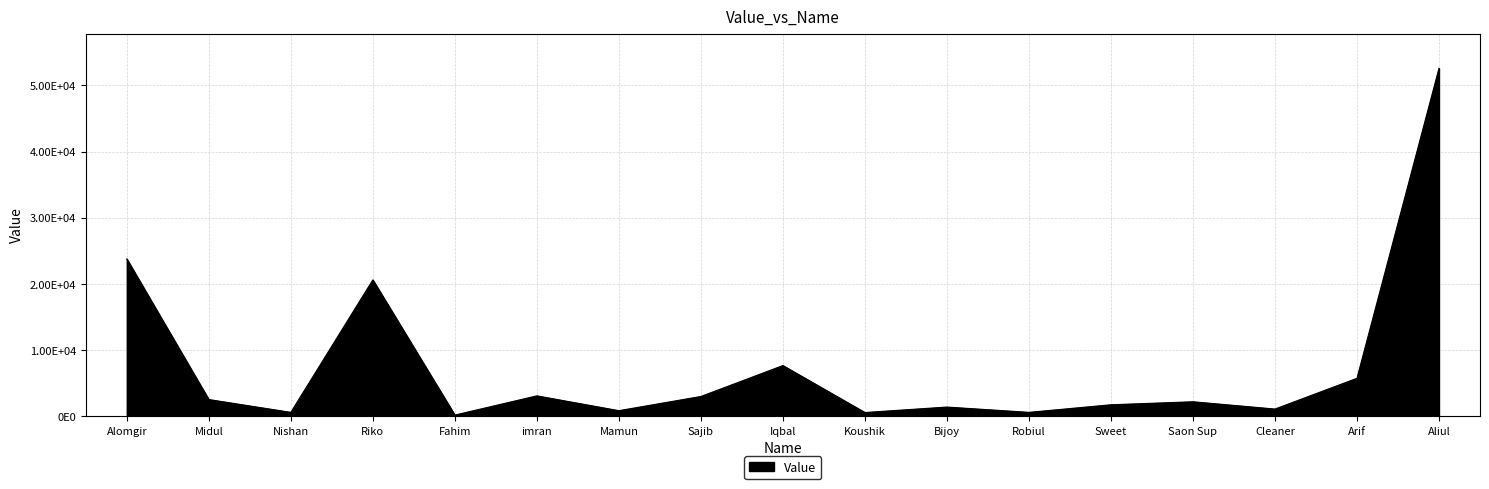

How many interior local peaks (higher than both neighbors) does the data have?

5